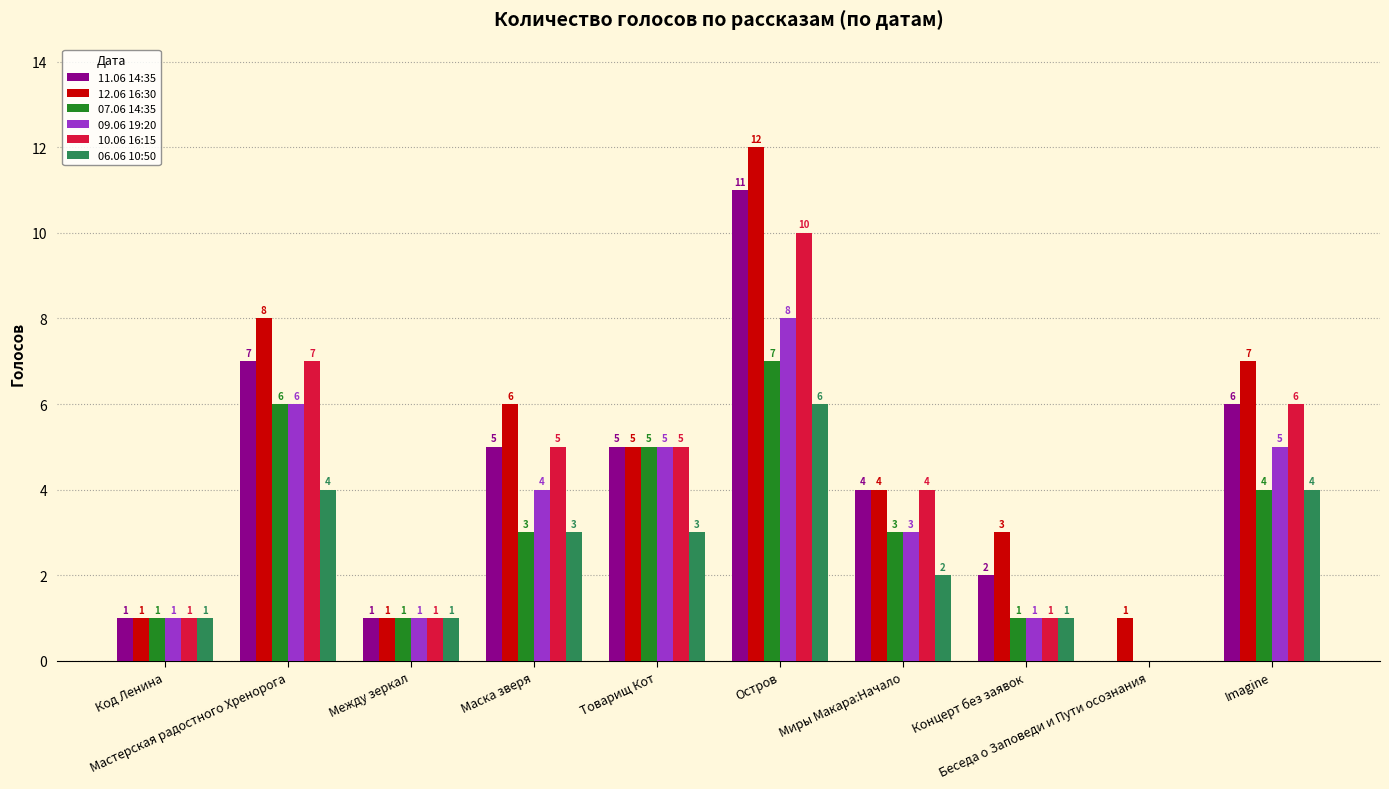

Are the bars horizontal?

No